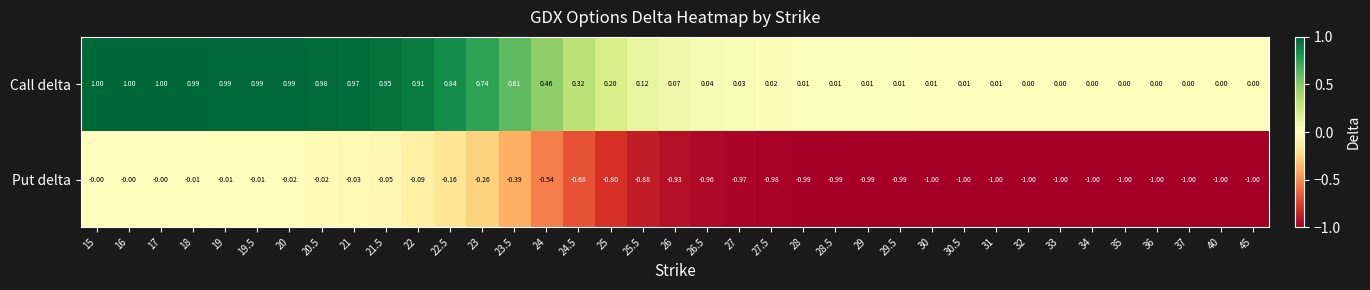

Which series has the largest total across all categories?

Call delta